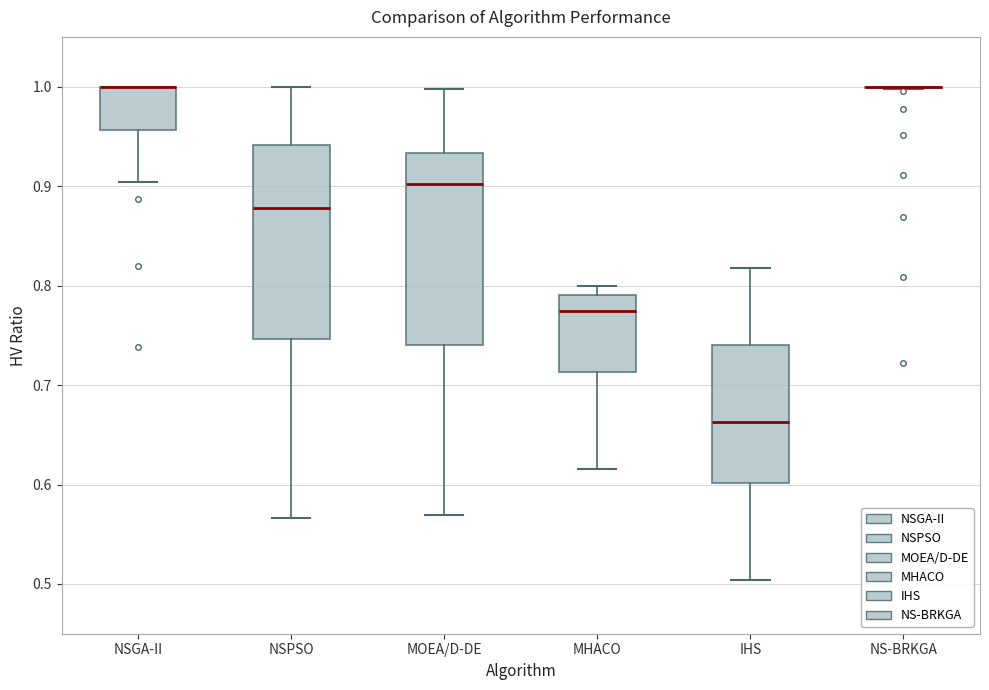

Reading left to right, read every box against the y-axis: the position of its median line, the range the box covers, and the ends of its whiskers. The values are not printed on the chart, so give them approximately, as read against the axis.

NSGA-II: median 1.00 (drawn on the box's upper edge), box 0.96 to 1.00, whiskers 0.90 to 1.00
NSPSO: median 0.88, box 0.75 to 0.94, whiskers 0.57 to 1.00
MOEA/D-DE: median 0.90, box 0.74 to 0.93, whiskers 0.57 to 1.00
MHACO: median 0.77, box 0.71 to 0.79, whiskers 0.62 to 0.80
IHS: median 0.66, box 0.60 to 0.74, whiskers 0.50 to 0.82
NS-BRKGA: box collapsed to a line at 1.00, whiskers 1.00 to 1.00